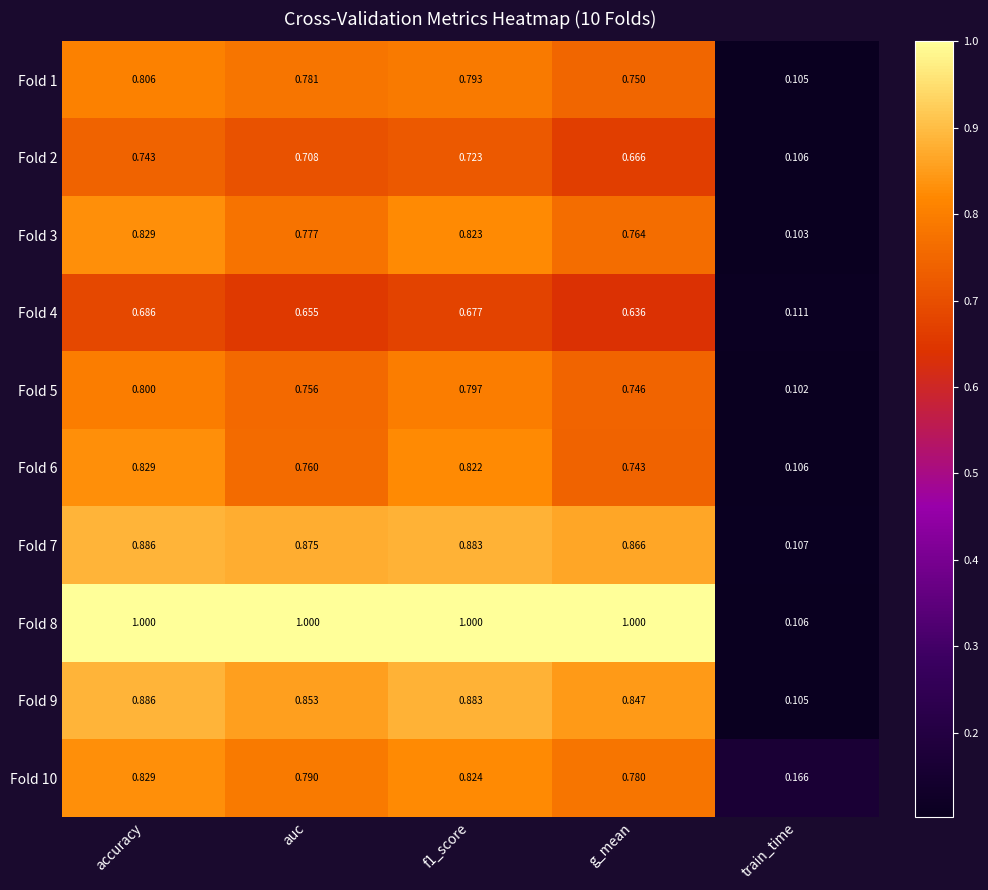

Which series changed the most between accuracy and g_mean?

Fold 6